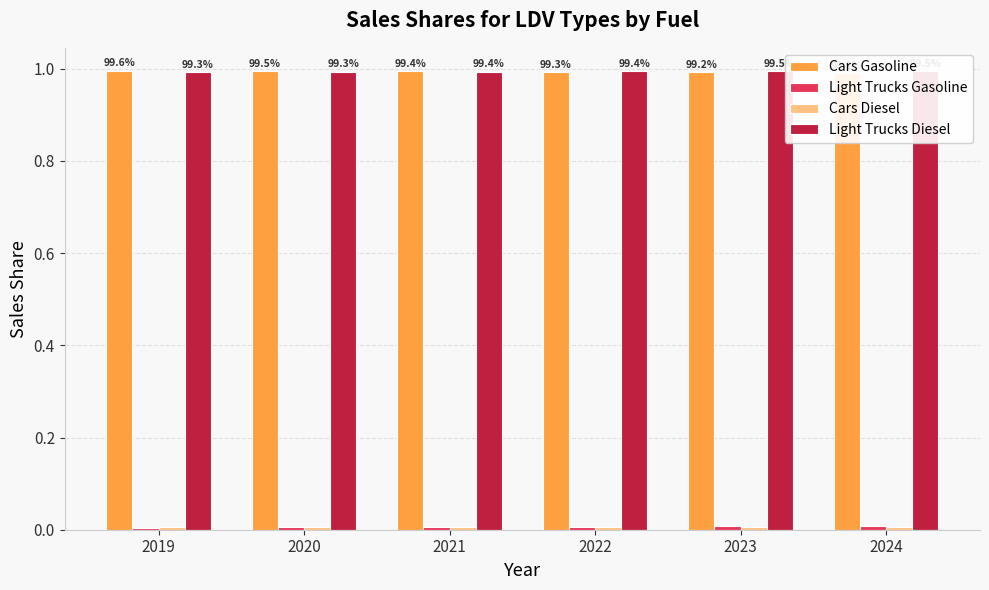

What are all the series names shown in the legend?

Cars Gasoline, Light Trucks Gasoline, Cars Diesel, Light Trucks Diesel